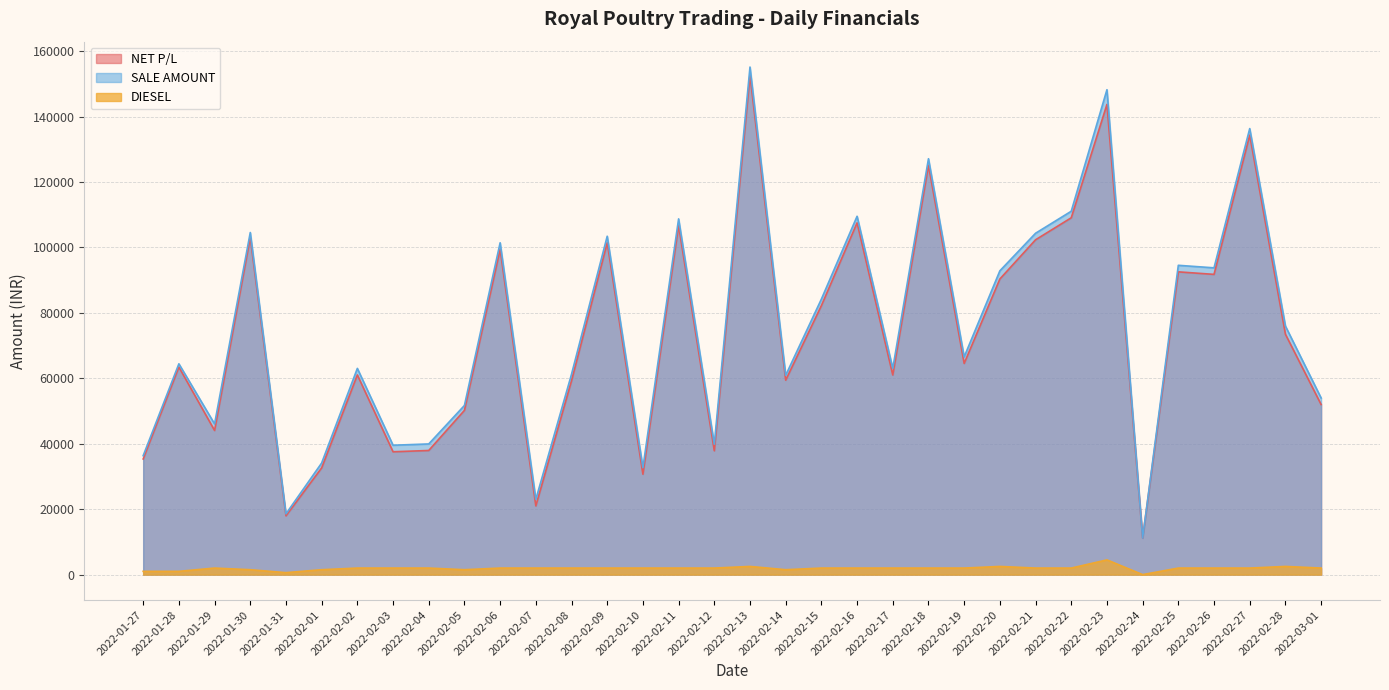

How many lines are shown in the chart?

3